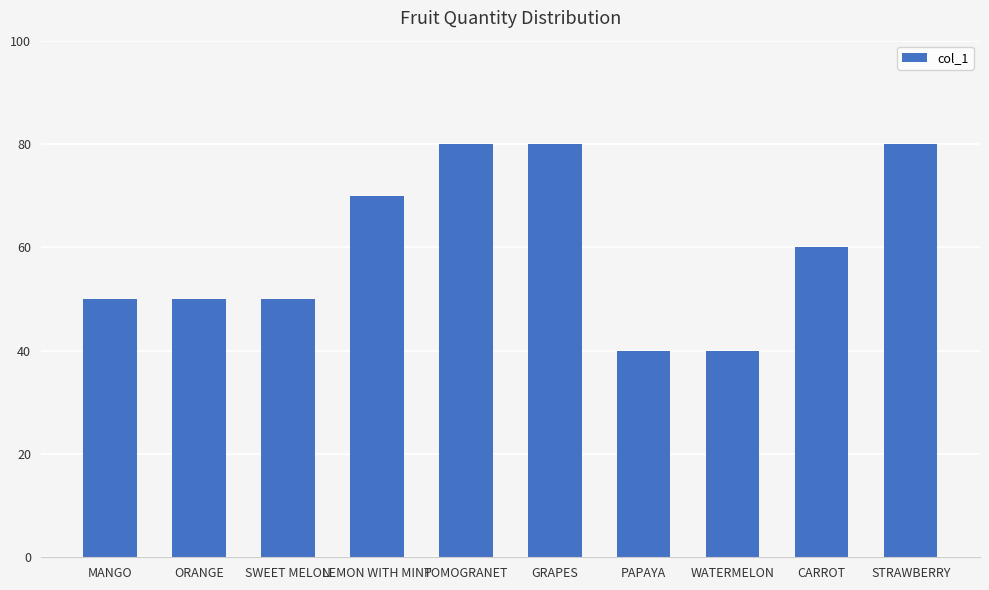

What is the label of the 1st bar from the left?

MANGO